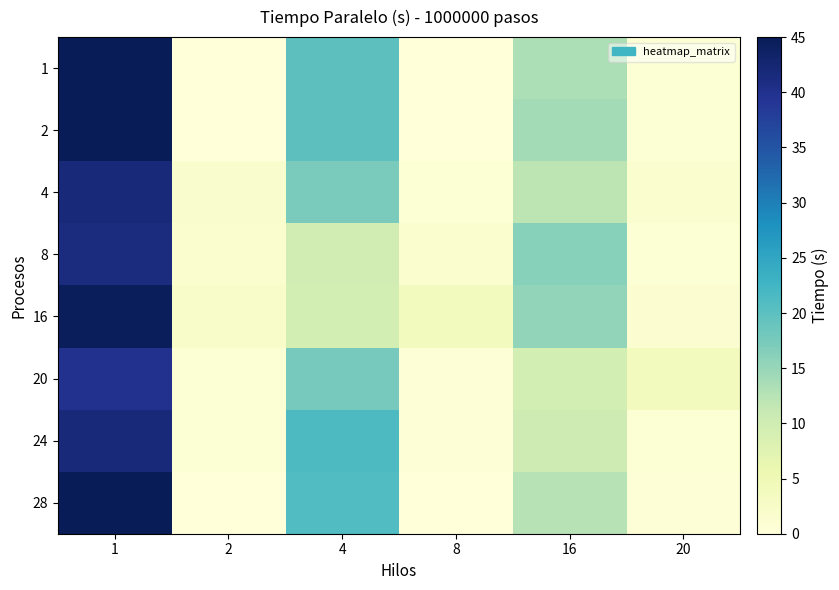

Reading left to right, list all the values displayed in this chart.

1: 1=45.0	2=0.0	4=20.0	8=0.0	16=13.2	20=0.8
2: 1=45.0	2=0.0	4=20.0	8=0.0	16=14.0	20=0.8
4: 1=41.8	2=1.8	4=17.2	8=0.8	16=12.0	20=1.4
8: 1=41.2	2=1.5	4=9.5	8=1.5	16=16.2	20=0.8
16: 1=44.5	2=2.2	4=9.3	8=3.9	16=15.3	20=1.2
20: 1=39.8	2=0.8	4=17.8	8=0.4	16=9.3	20=3.8
24: 1=42.0	2=0.8	4=21.3	8=0.5	16=10.2	20=0.8
28: 1=45.0	2=0.0	4=21.0	8=0.0	16=12.5	20=0.5